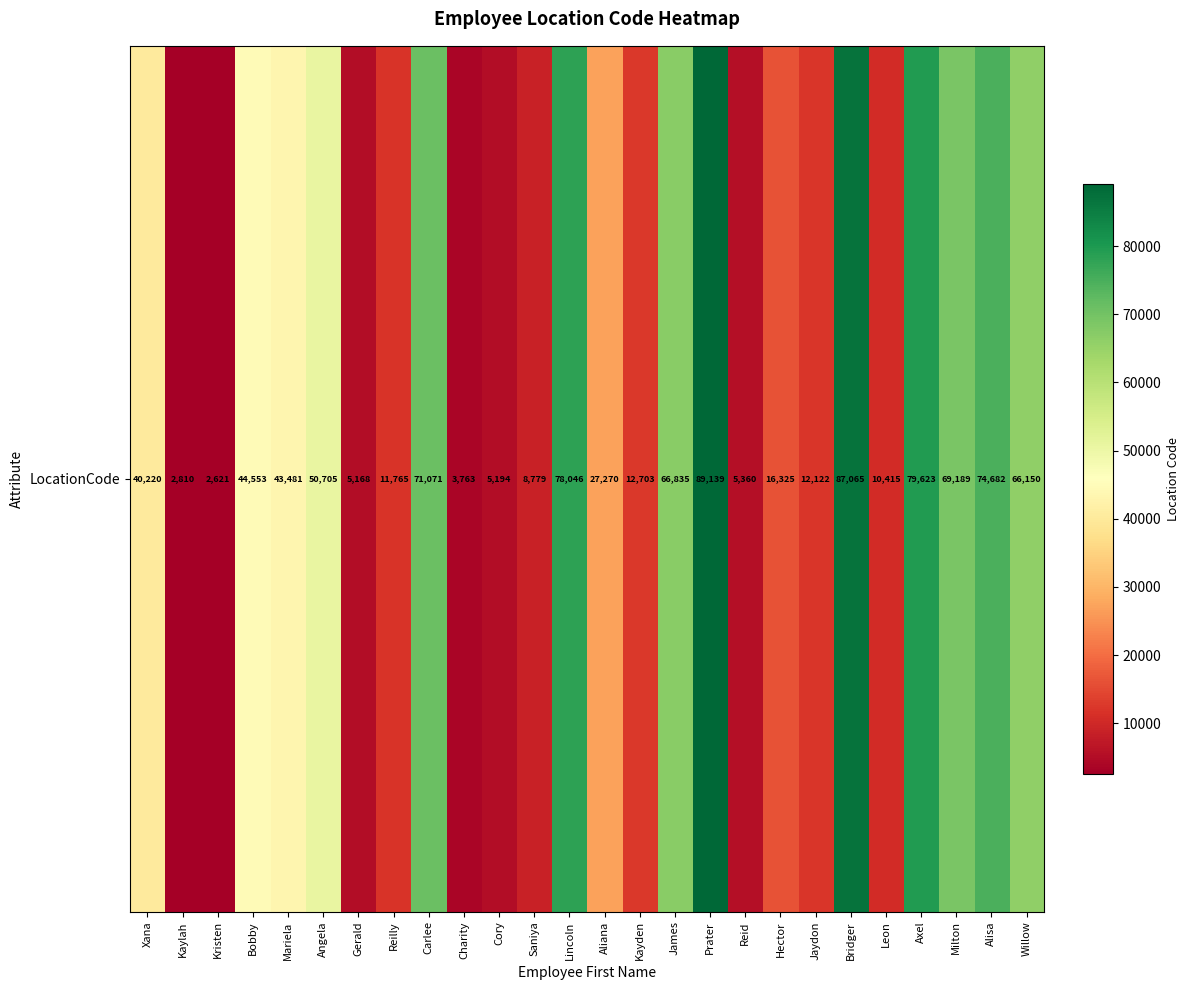

True or false: the data shows 9078 at Cory.

False